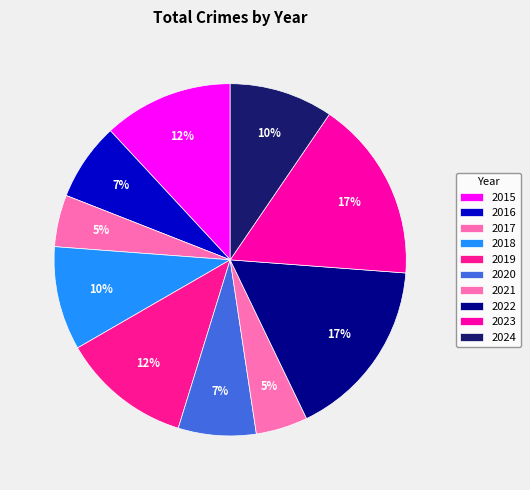

How many segments does this pie chart have?

10